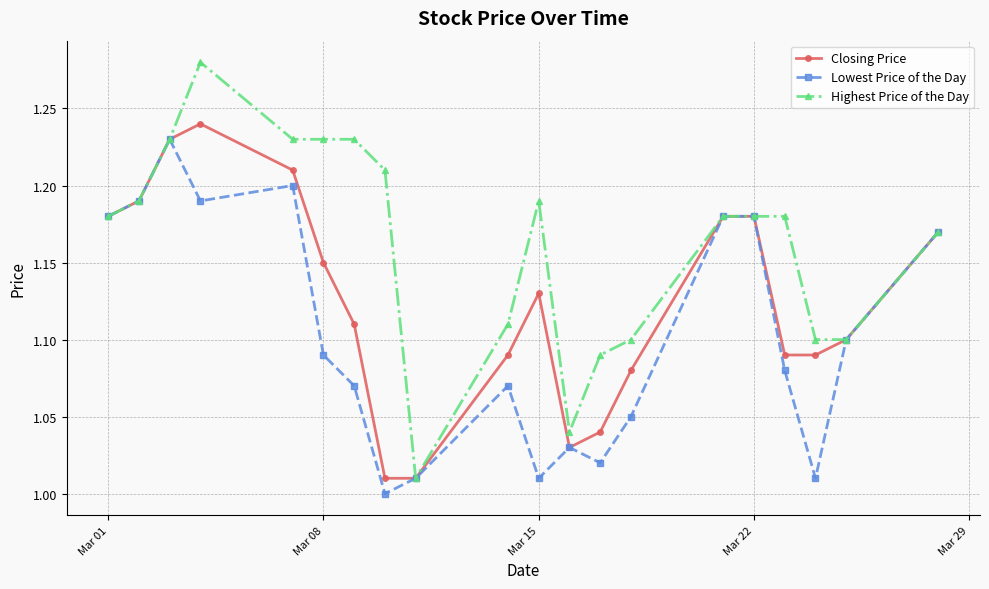

True or false: Highest Price of the Day has more than 0 interior local peaks.

True